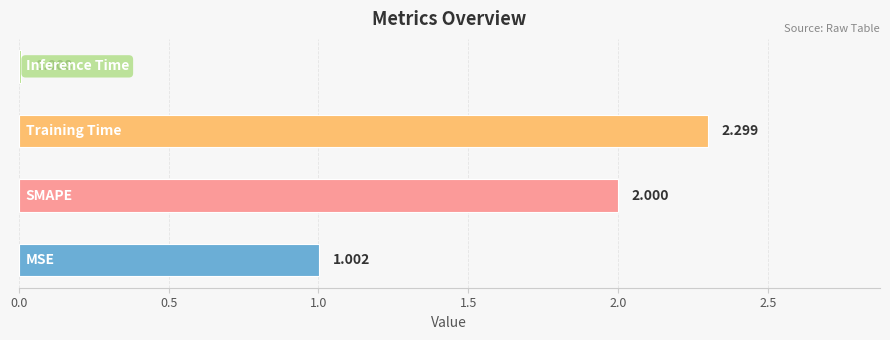

What is the difference between the maximum and minimum values?

2.3